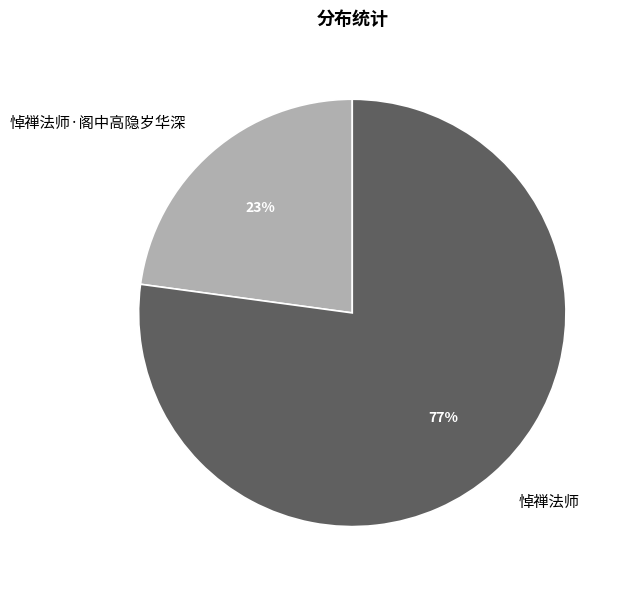

Which slice is the largest?

悼禅法师